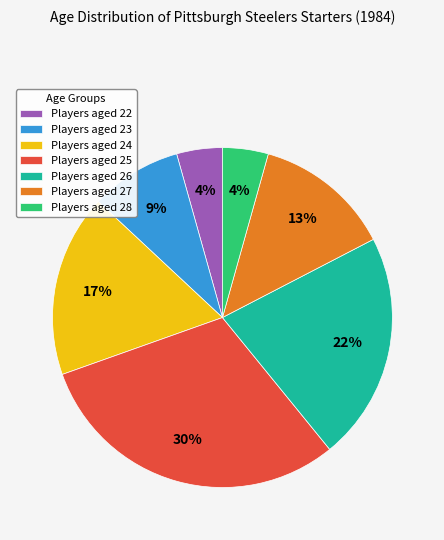

Which slice is the largest?

Players aged 25